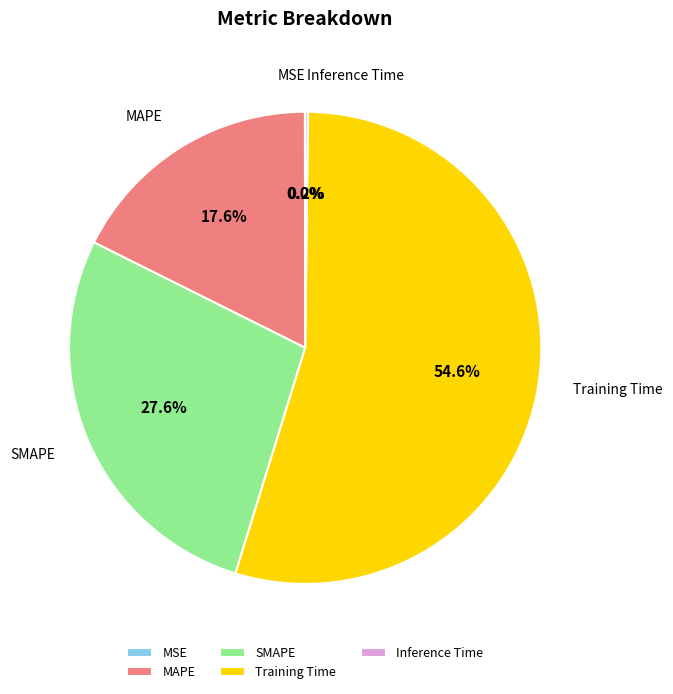

To the nearest percent, what is the difference between the largest and smallest slice percentages?

55%